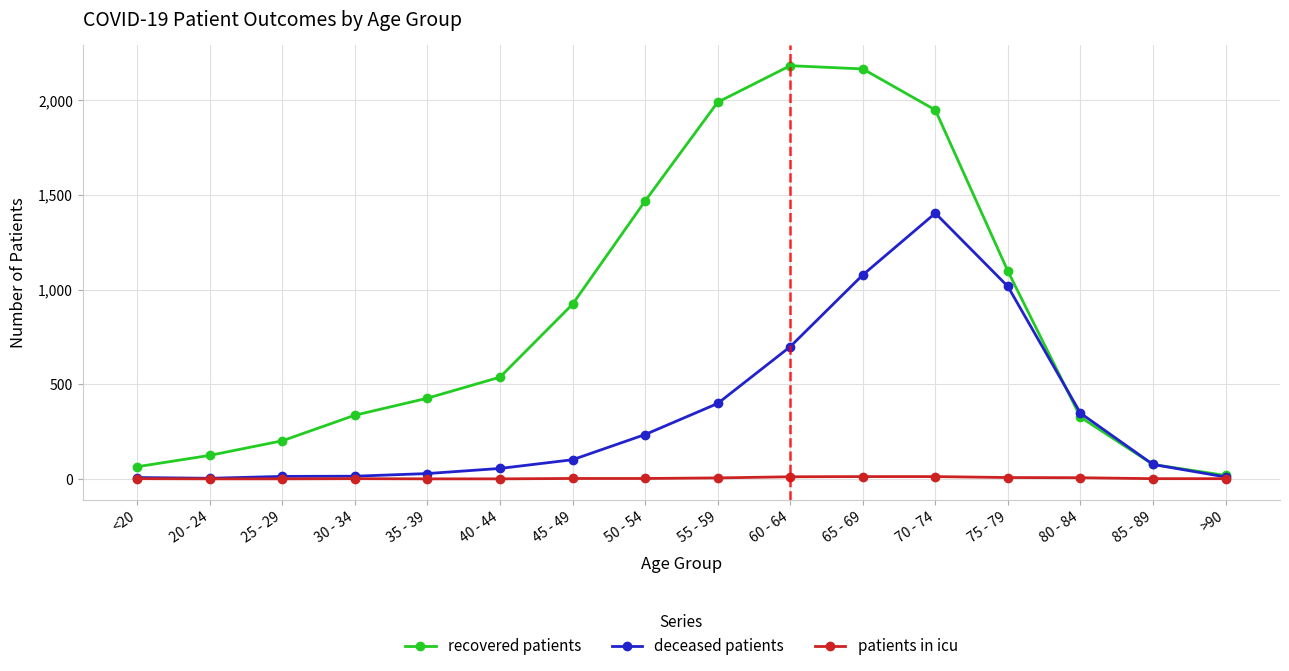

What is the difference between the highest and lowest values at 50 - 54?

1465